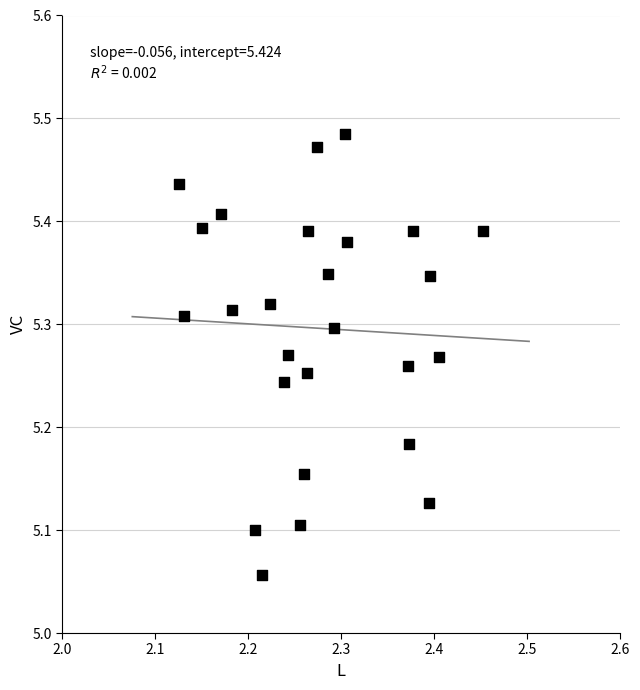

What is the range of Y values (max minus min)?

0.4